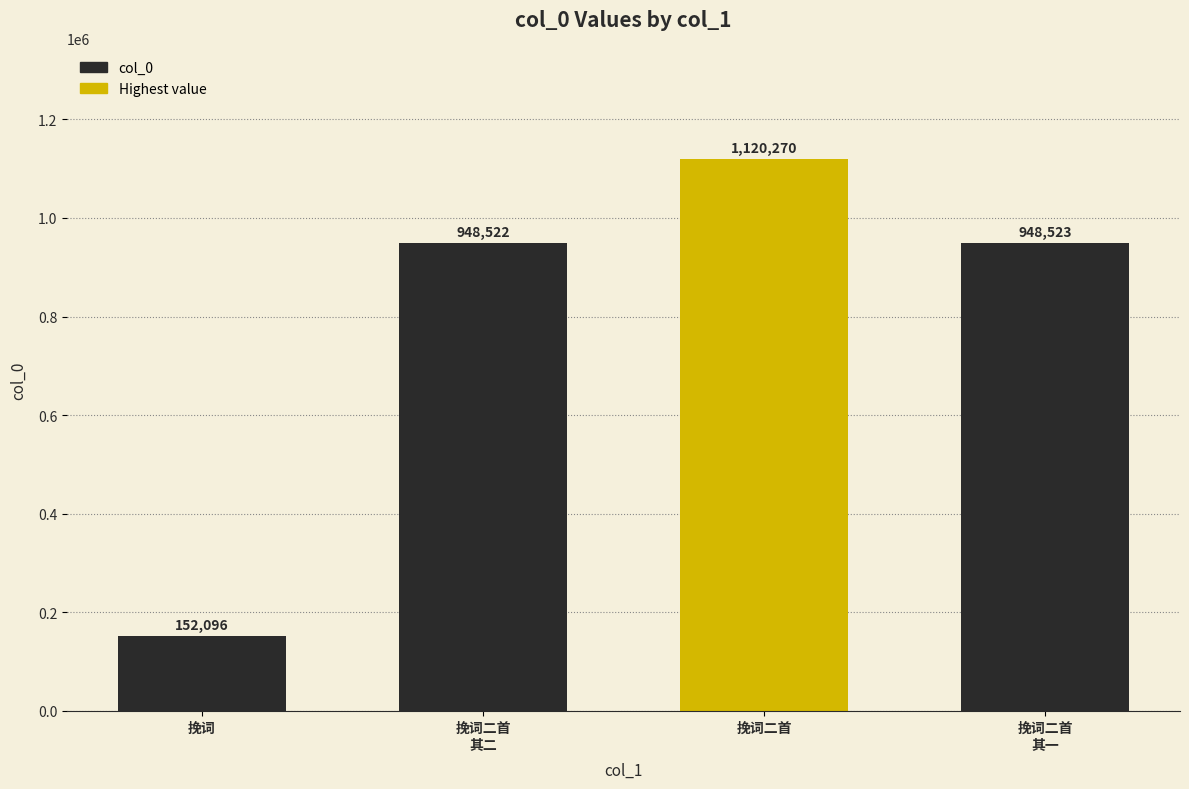

What is the difference between the values at 挽词二首 and 挽词二首
其一?

171747